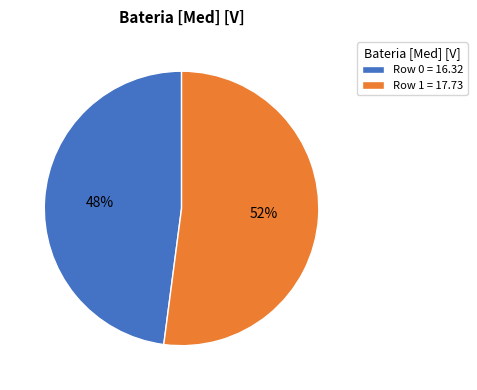

Do Row 1 and Row 0 together represent more than half of the pie?

Yes